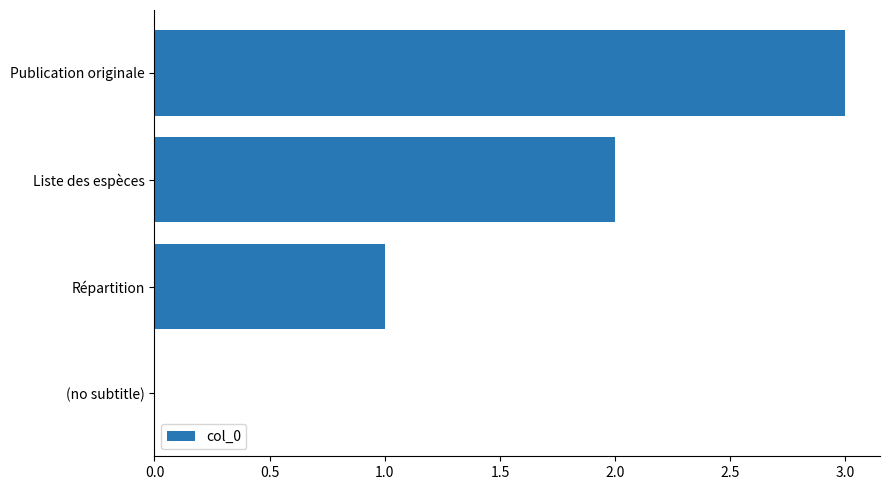

The chart shows a value of 1 at Répartition. True or false?

True